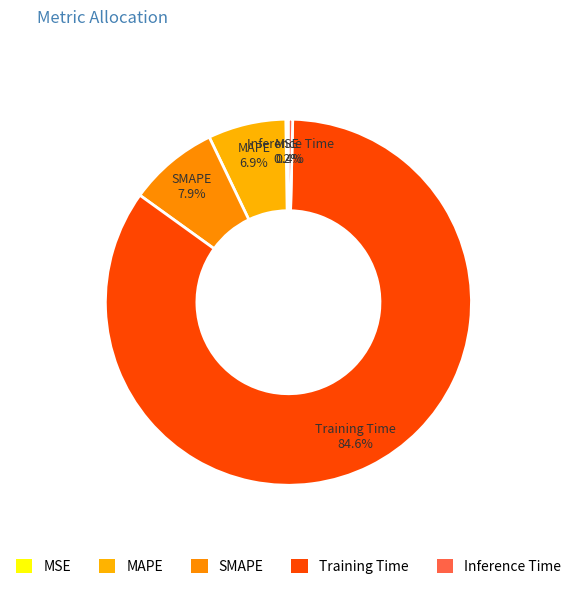

Count the number of slices in the pie.

5